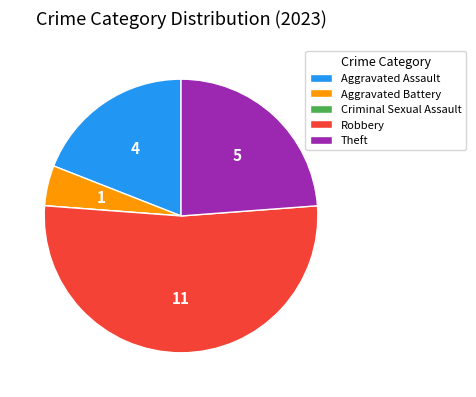

Is the sum of Robbery and Aggravated Assault greater than half?

Yes